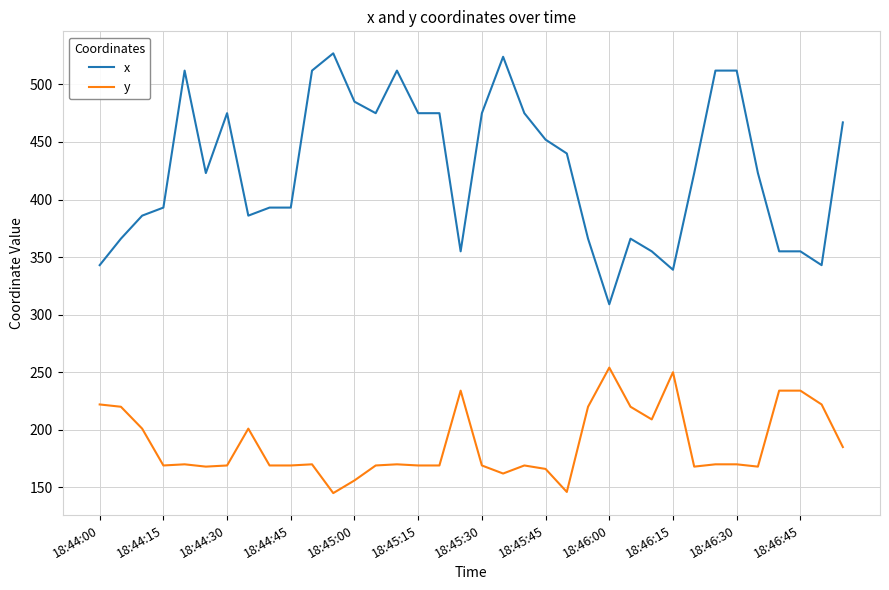

Which series has the largest range (max minus min)?

x